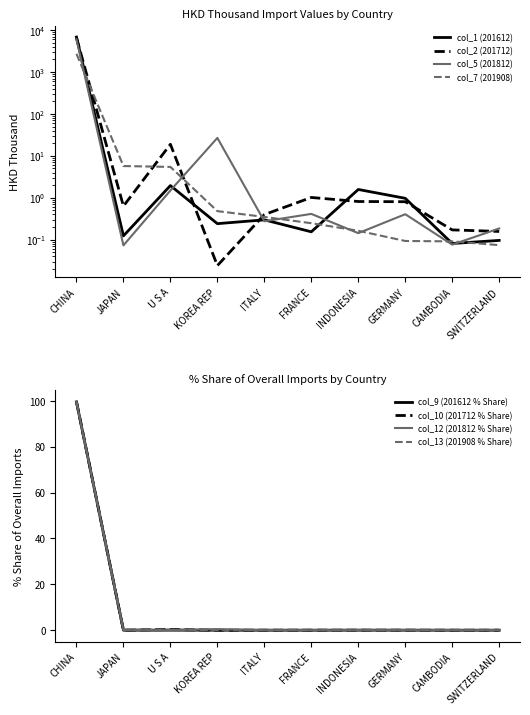

What is the difference between the maximum and minimum values in the col_1 (201612) series?

6857.0